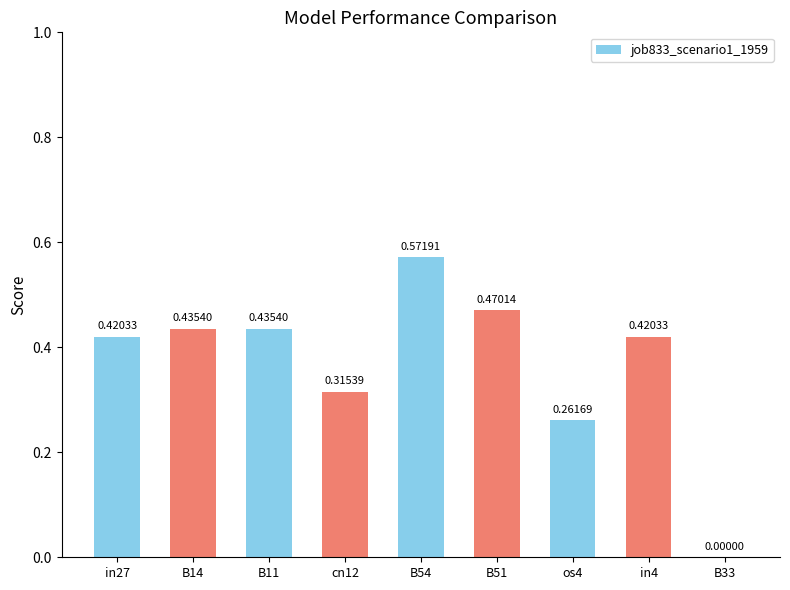

Which has a higher value, in4 or B54?

B54